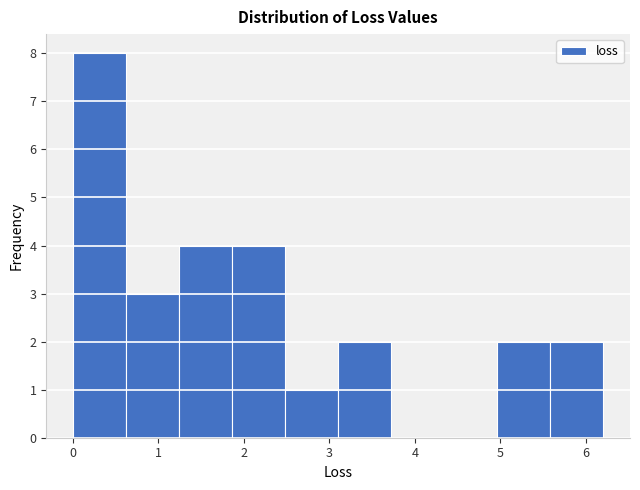

Over which range of the x-axis is the bar tallest?

0.0 to 0.6